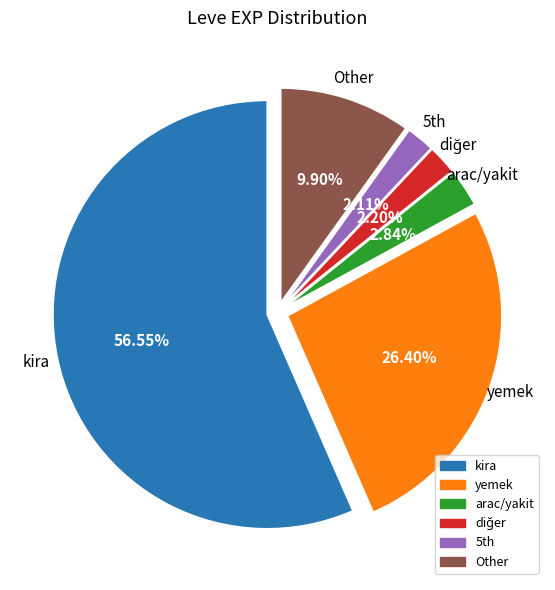

Count the number of slices in the pie.

6